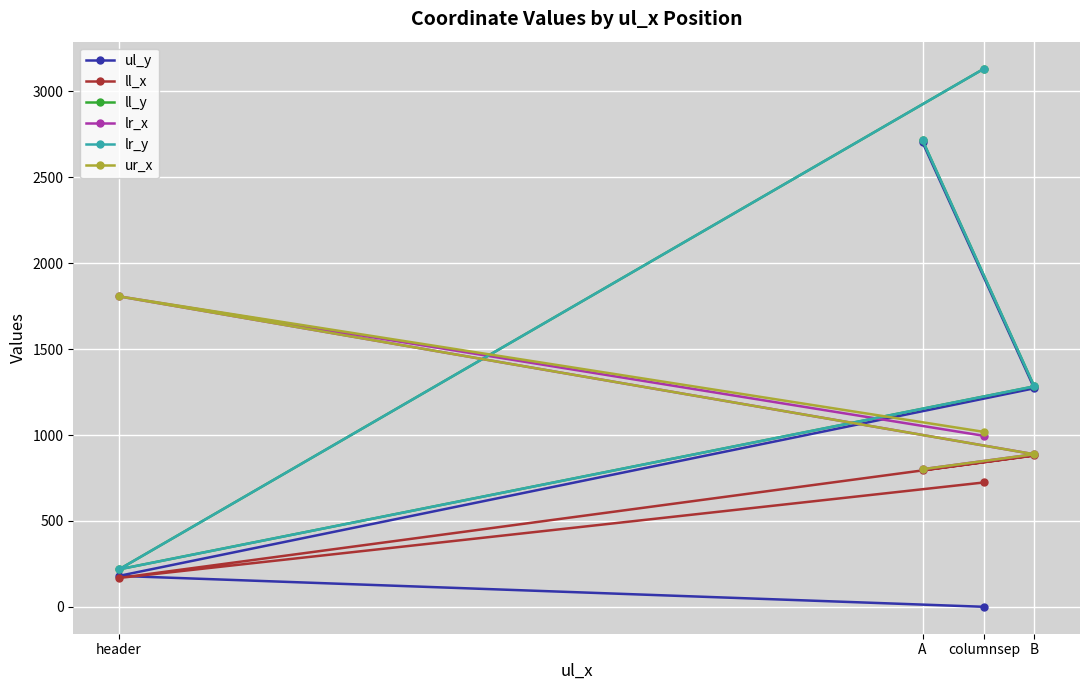

How many data points in ur_x are above 1018?

1